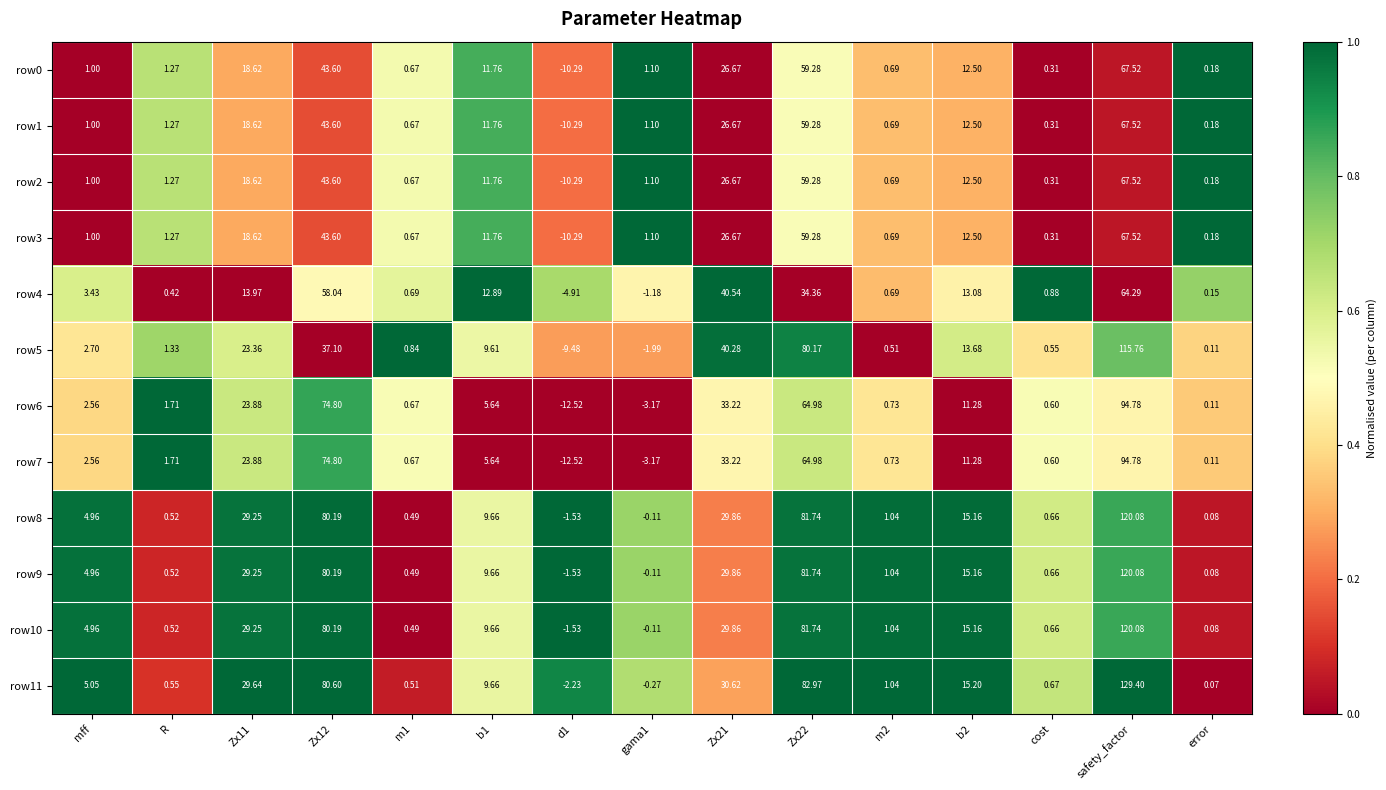

Which label corresponds to the largest value in the chart?

safety_factor